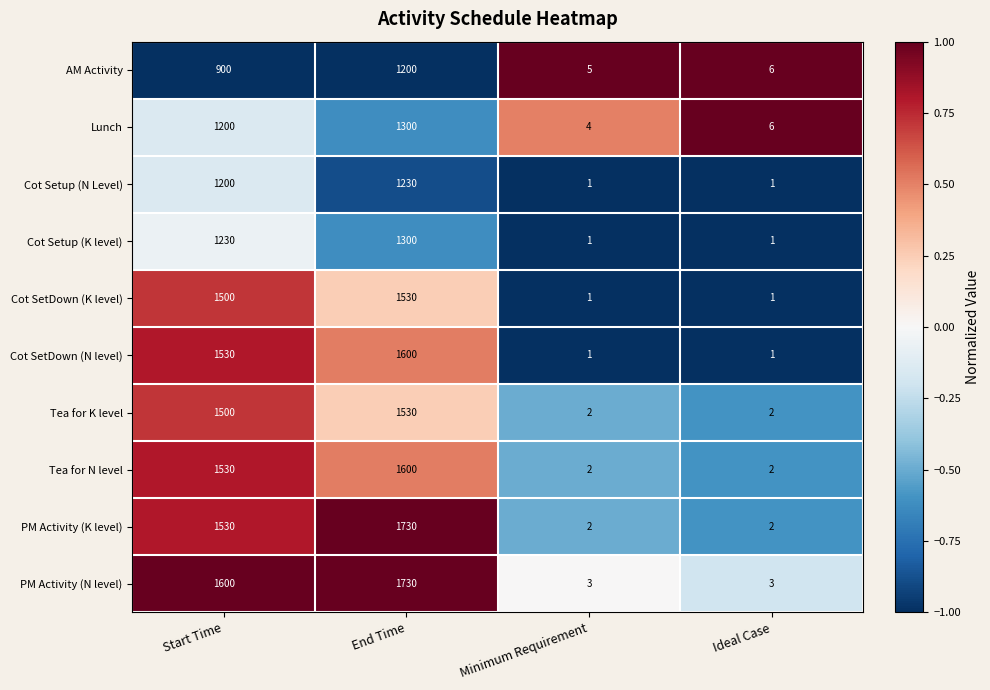

What is the maximum value for Lunch?

1300